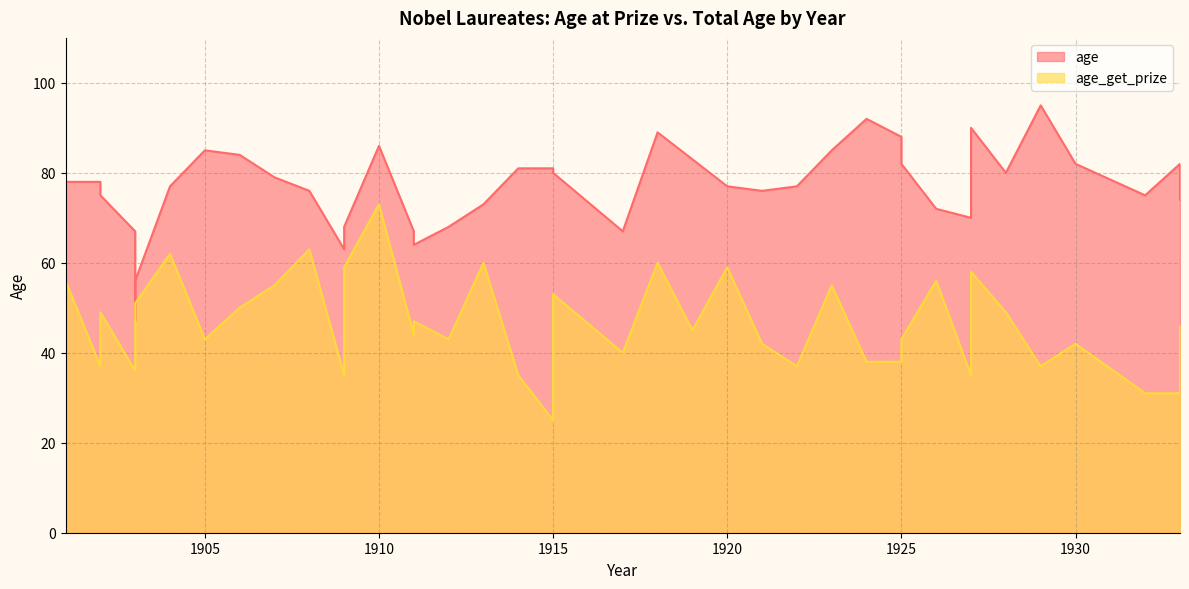

Which series has the widest spread of values?

age_get_prize